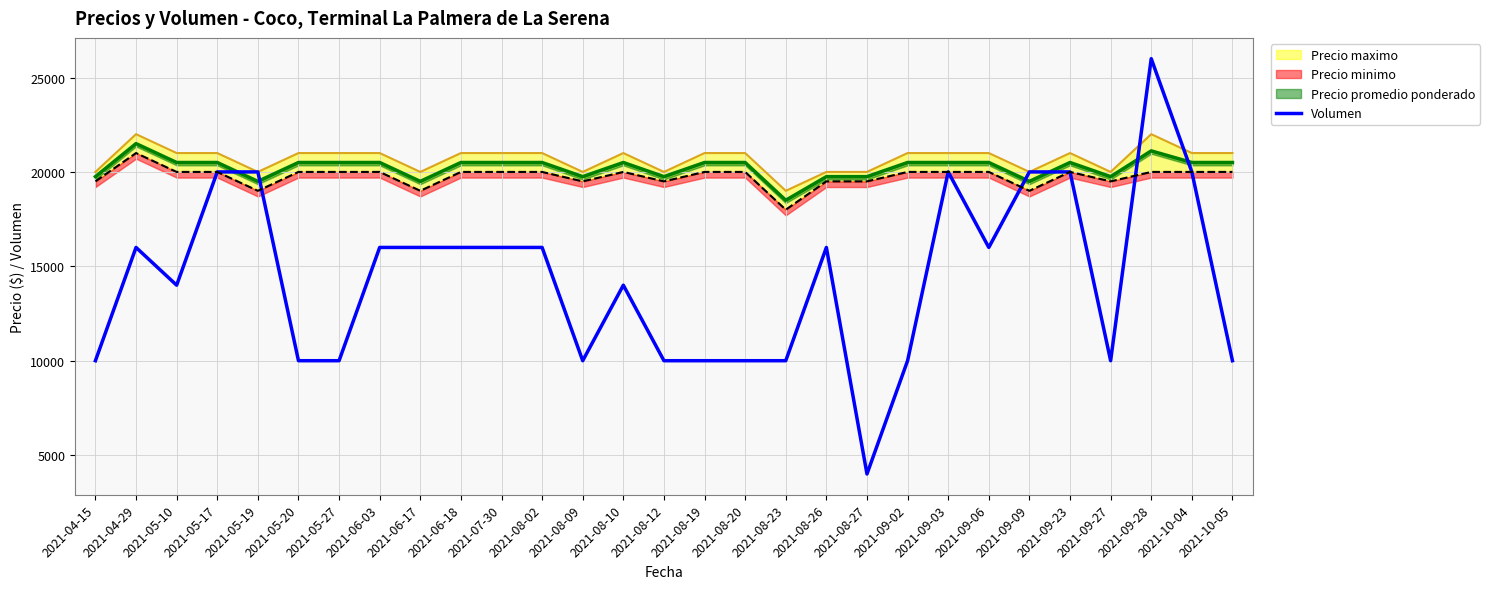

Is it true that the value at 2021-09-23 is 20000?

True